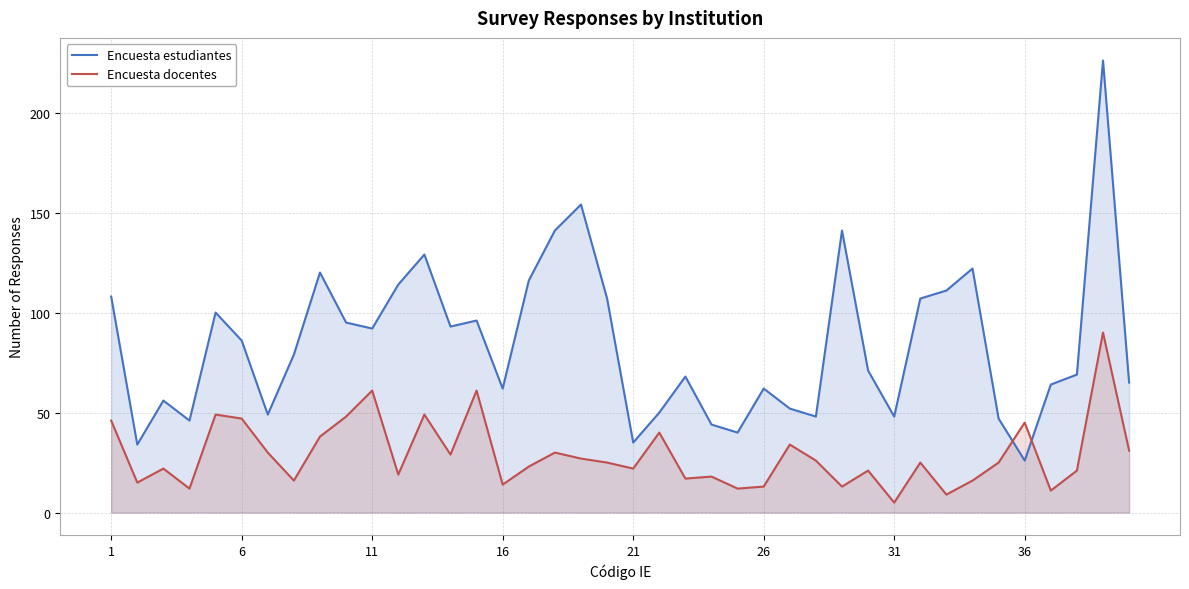

What is the difference between the maximum and minimum values in the Encuesta docentes series?

85